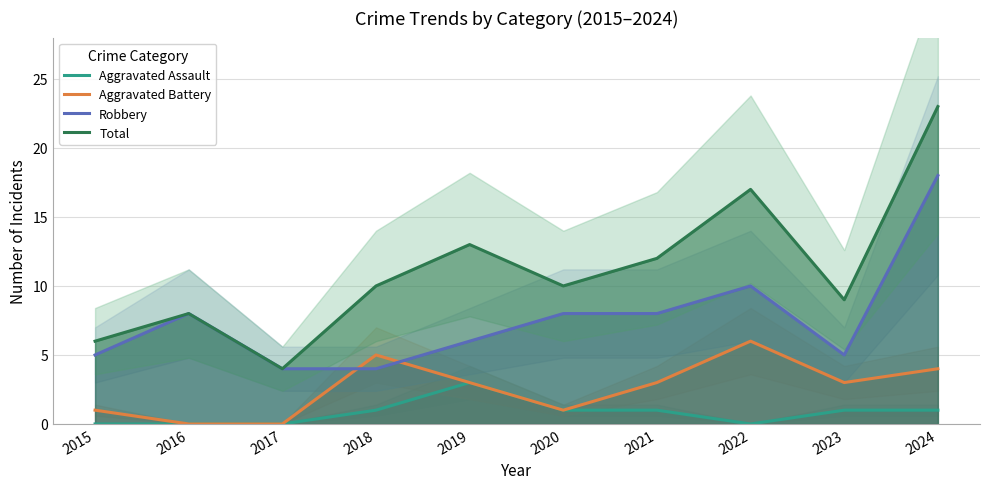

Which label corresponds to the largest value in the chart?

2024